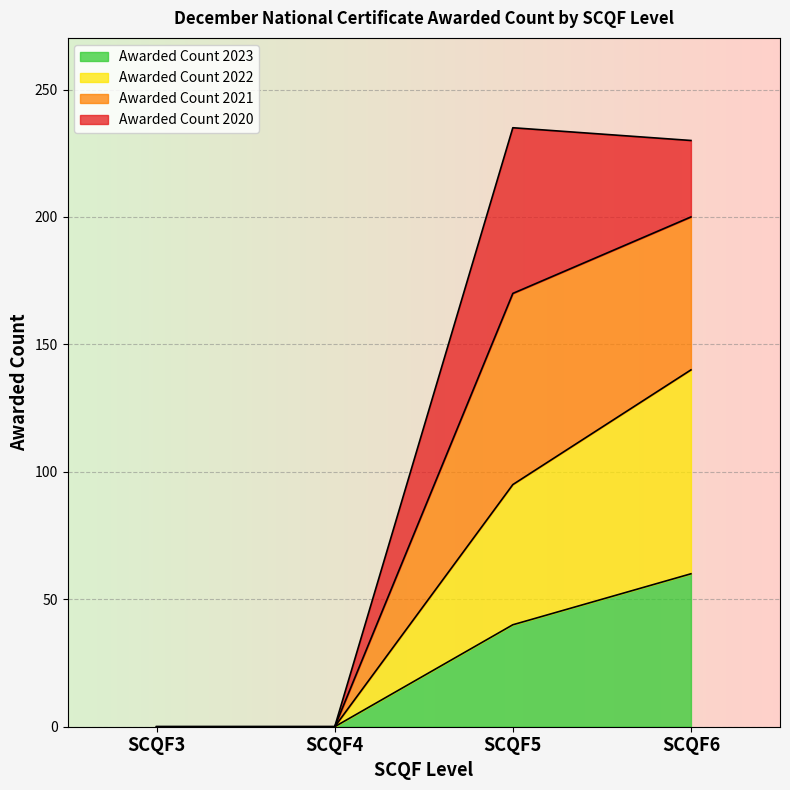

What is the maximum value shown in the chart?

235